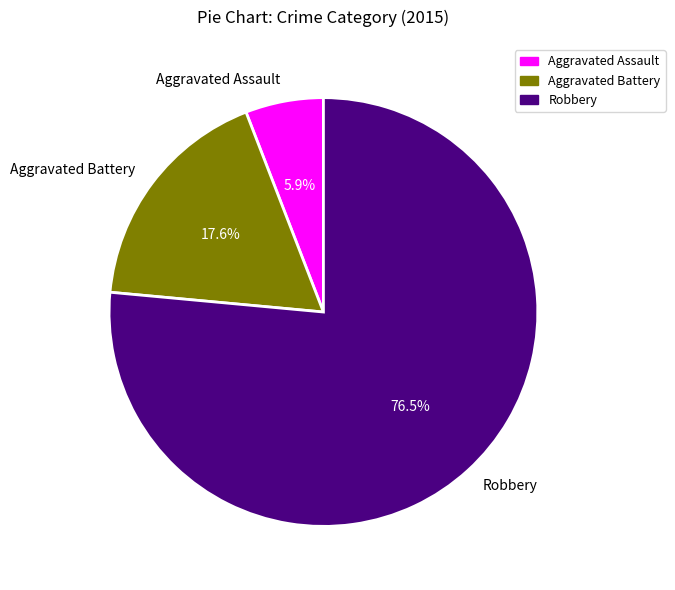

Between Aggravated Assault and Aggravated Battery, which is larger?

Aggravated Battery